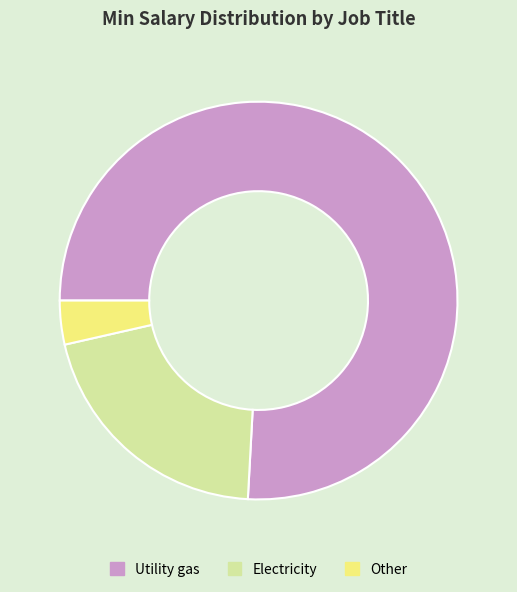

Is it true that Utility gas is 66% of the pie?

False